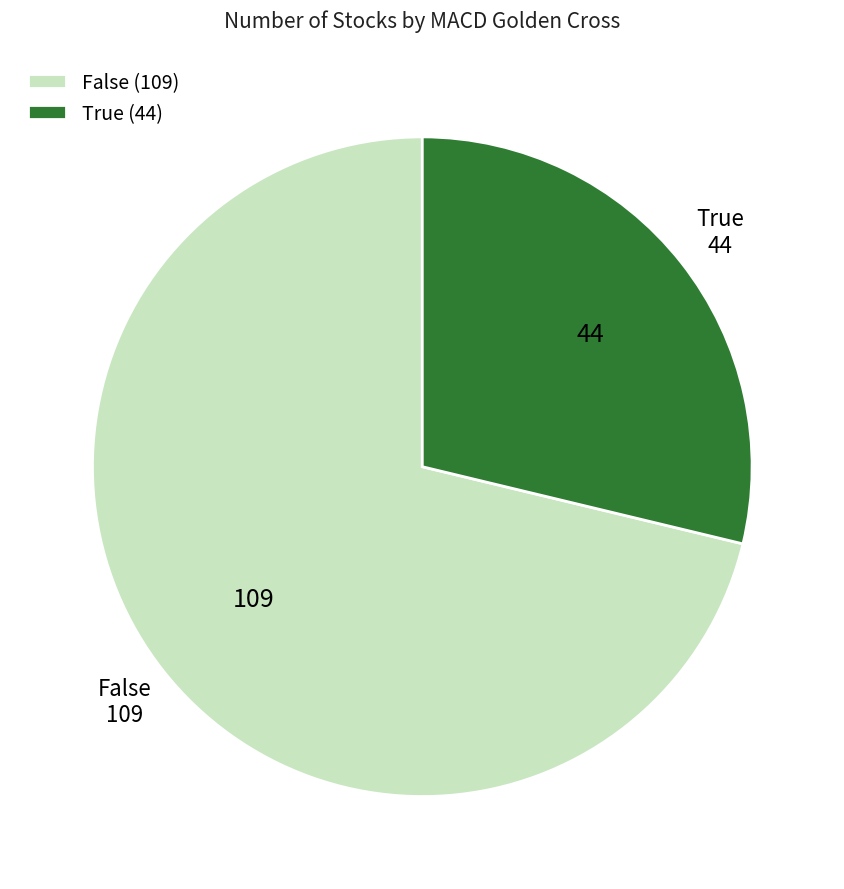

Approximately how many times larger is the value at True compared to False?

0.4